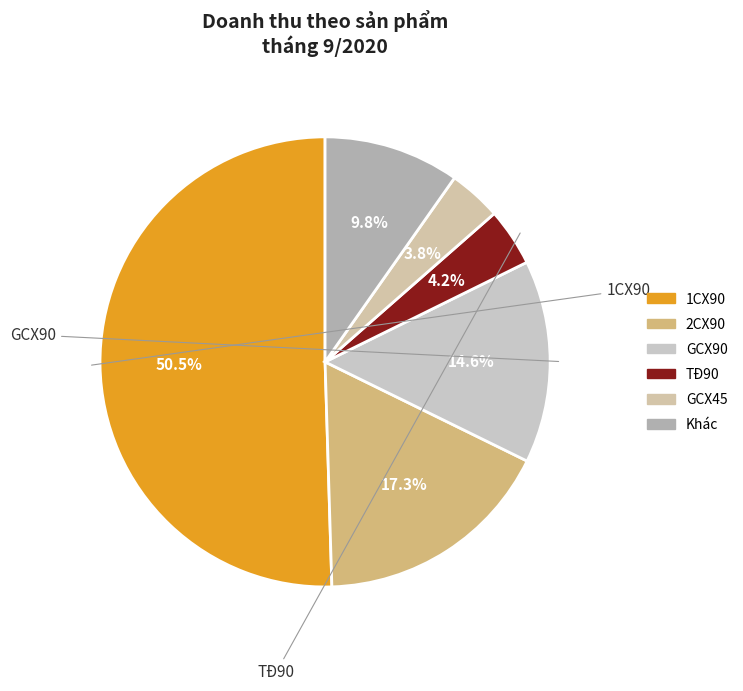

Count the number of slices in the pie.

6